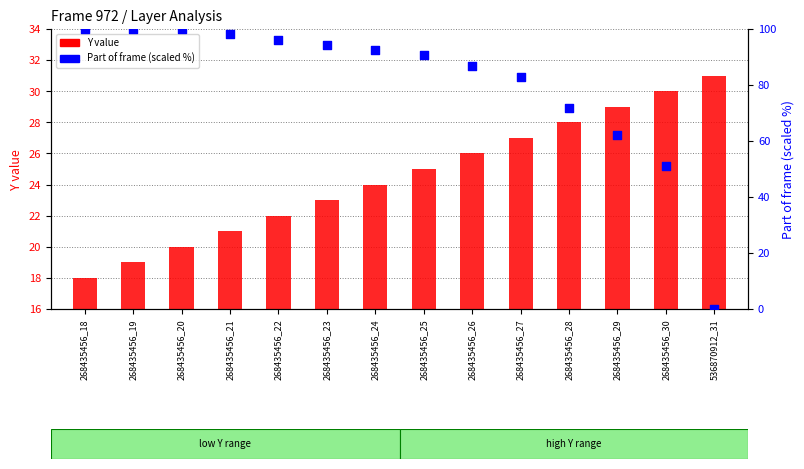

Which series reaches the minimum Y coordinate?

Part of frame (scaled %)